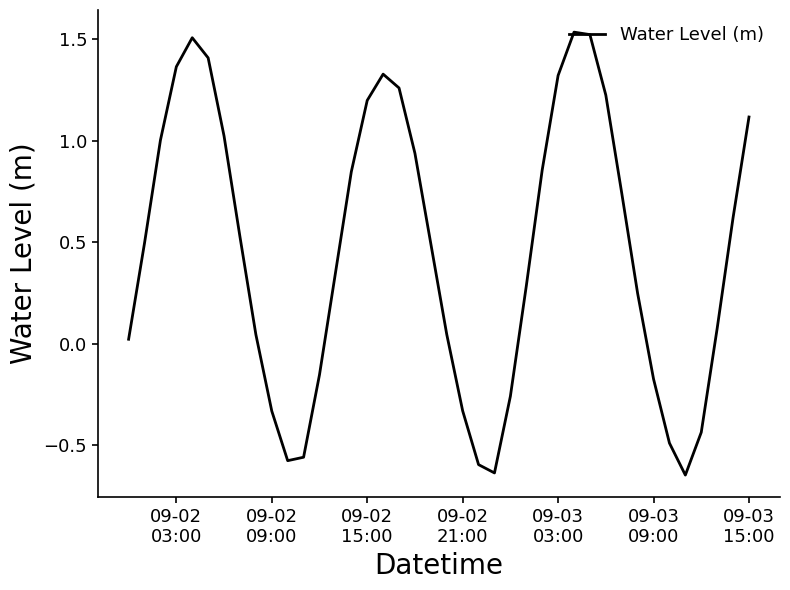

How many lines are shown in the chart?

1